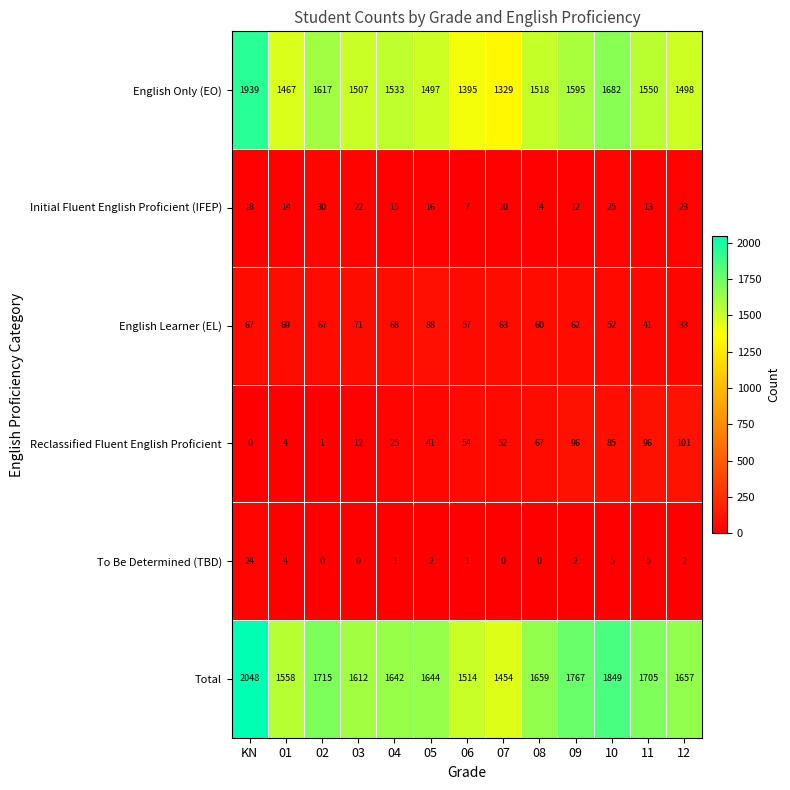

Where is Initial Fluent English Proficient (IFEP) nearest to the value 18?

KN